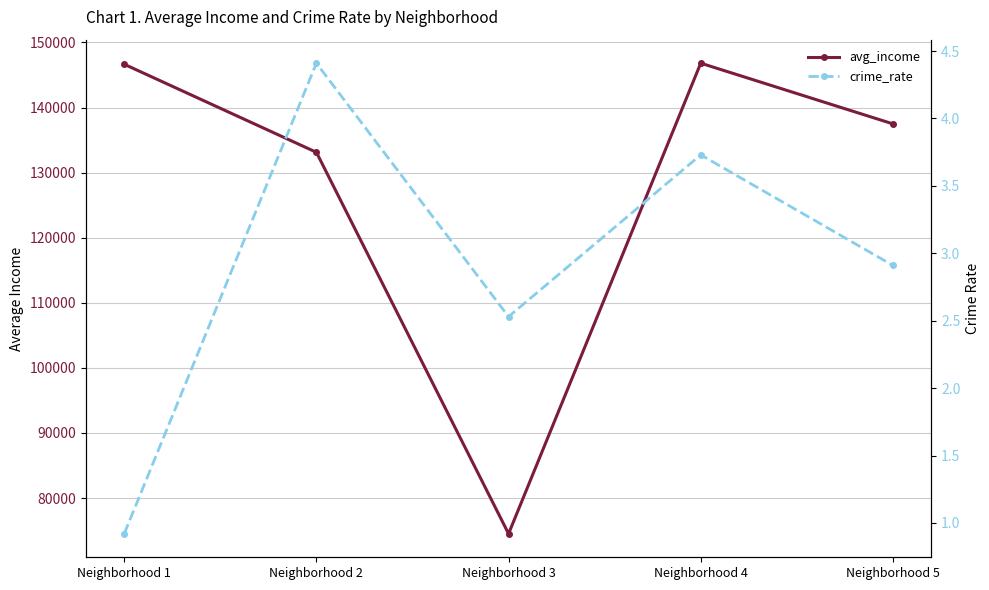

True or false: avg_income and crime_rate cross at least once.

False